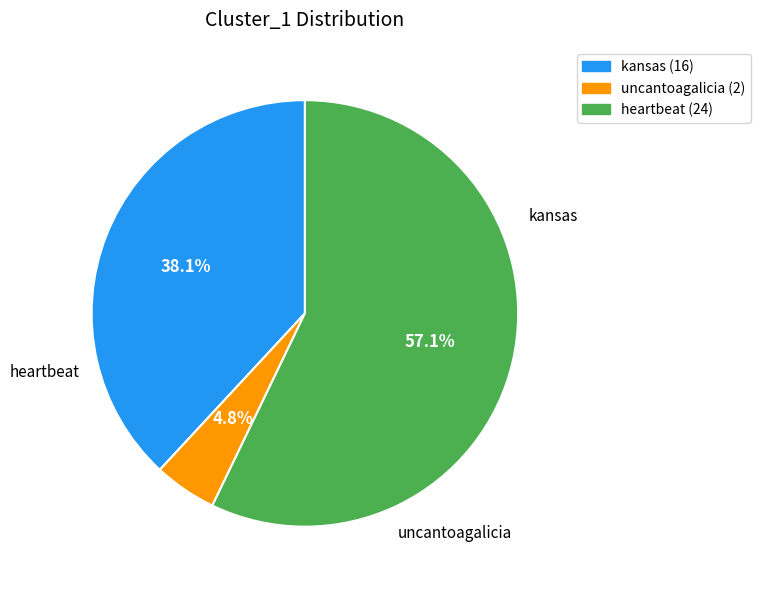

Is it true that kansas is 29% of the pie?

False